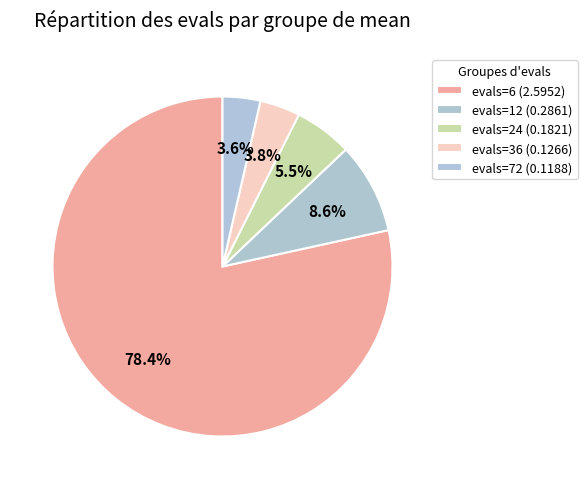

Combined, what portion of the pie is evals=24 and evals=36?

9.3%